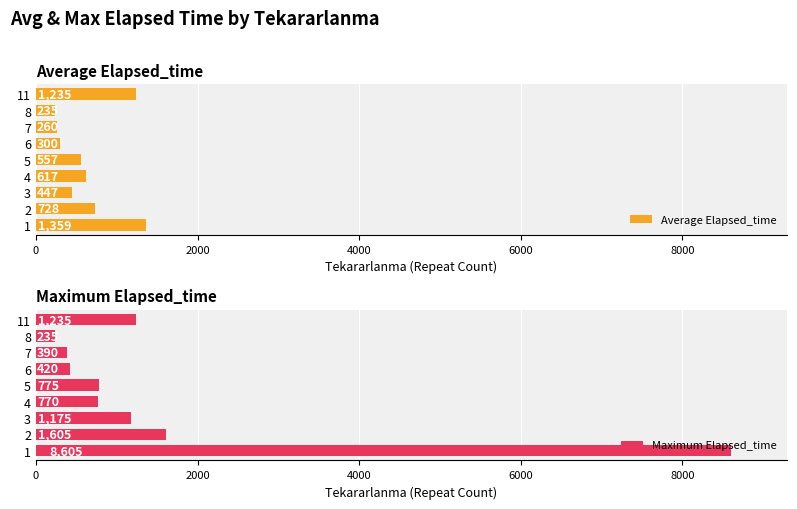

What are all the series names shown in the legend?

Average Elapsed_time, Maximum Elapsed_time